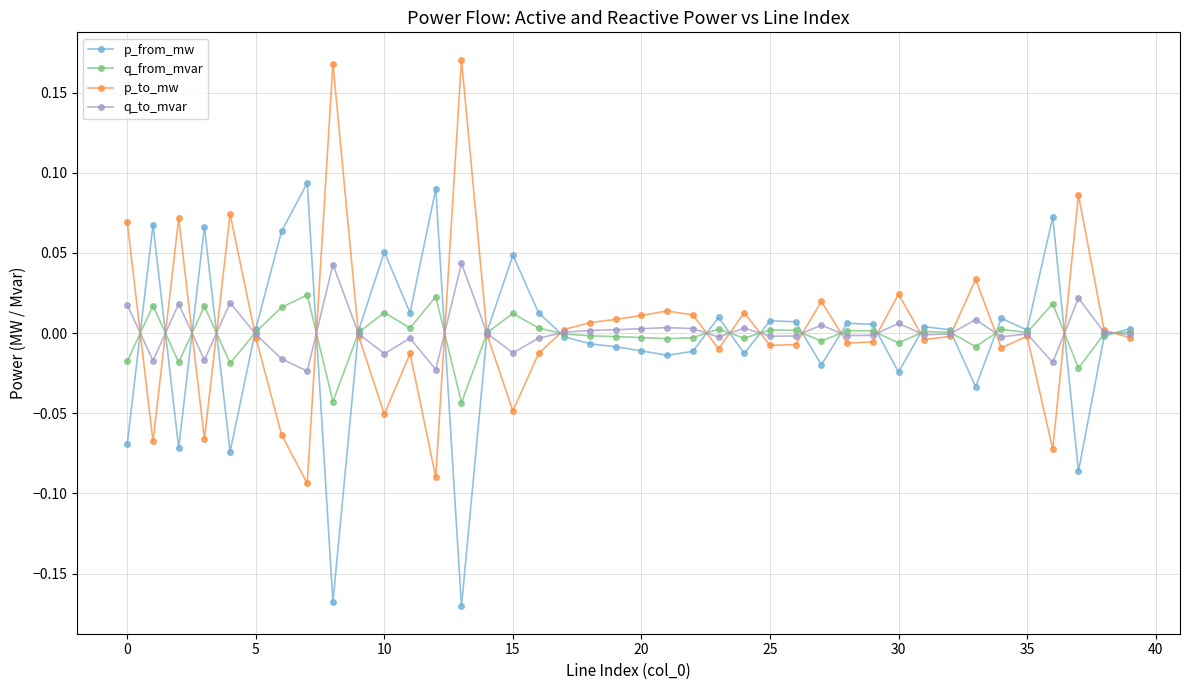

List the series in order of their peak value, highest first.

p_to_mw, p_from_mw, q_to_mvar, q_from_mvar